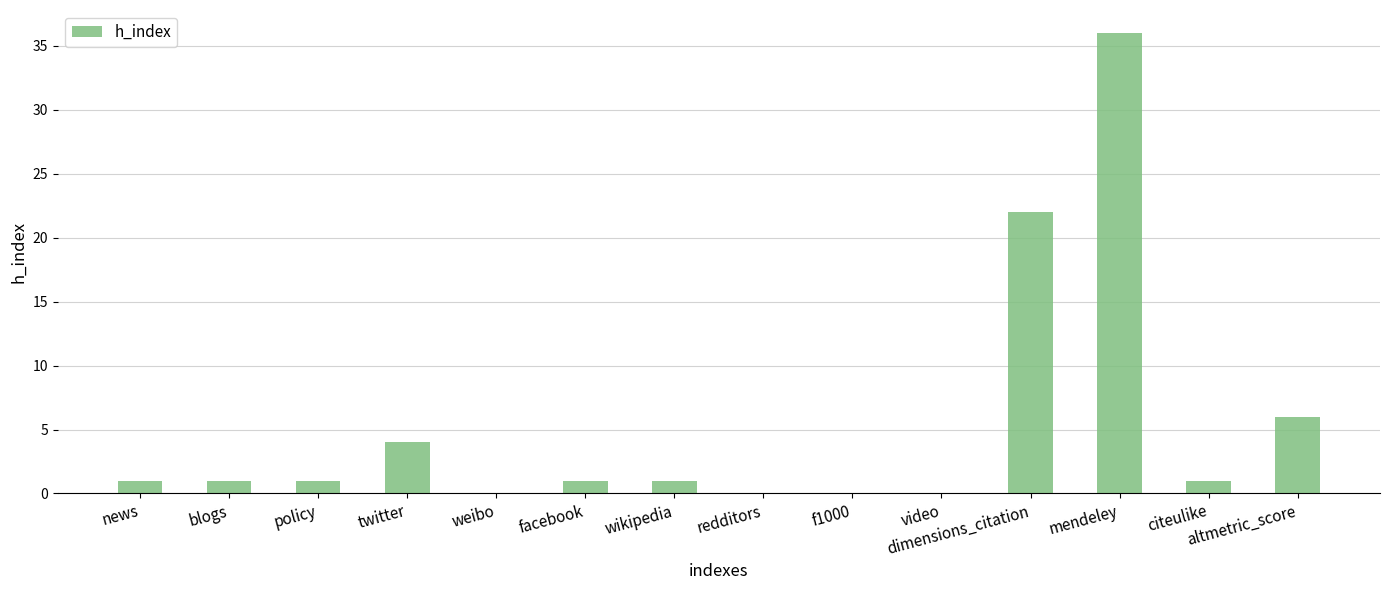

What is the average value?

5